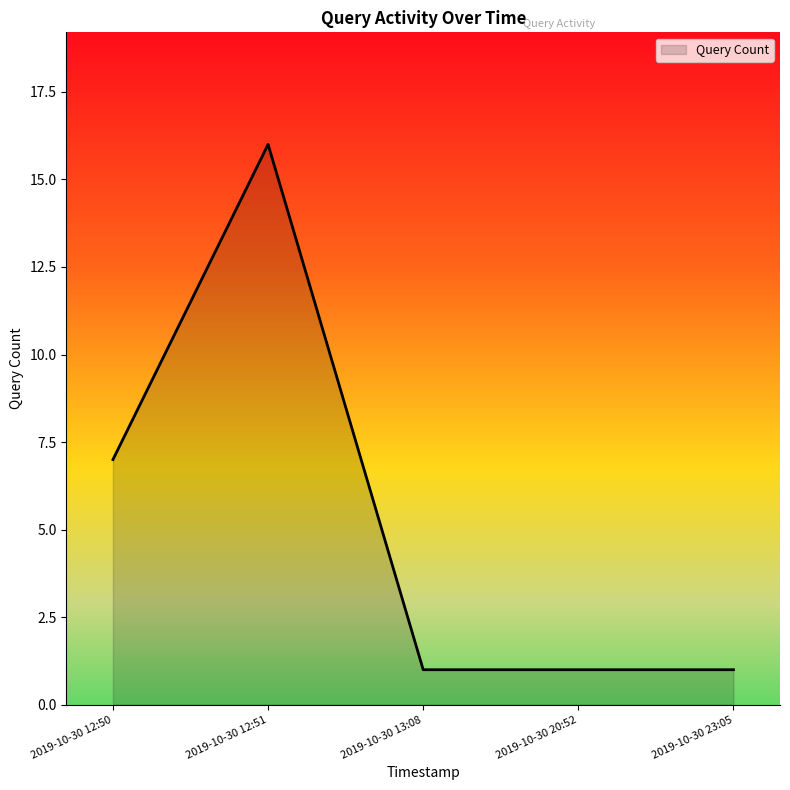

Reading left to right, transcribe all the data shown in this chart.

7	16	1	1	1